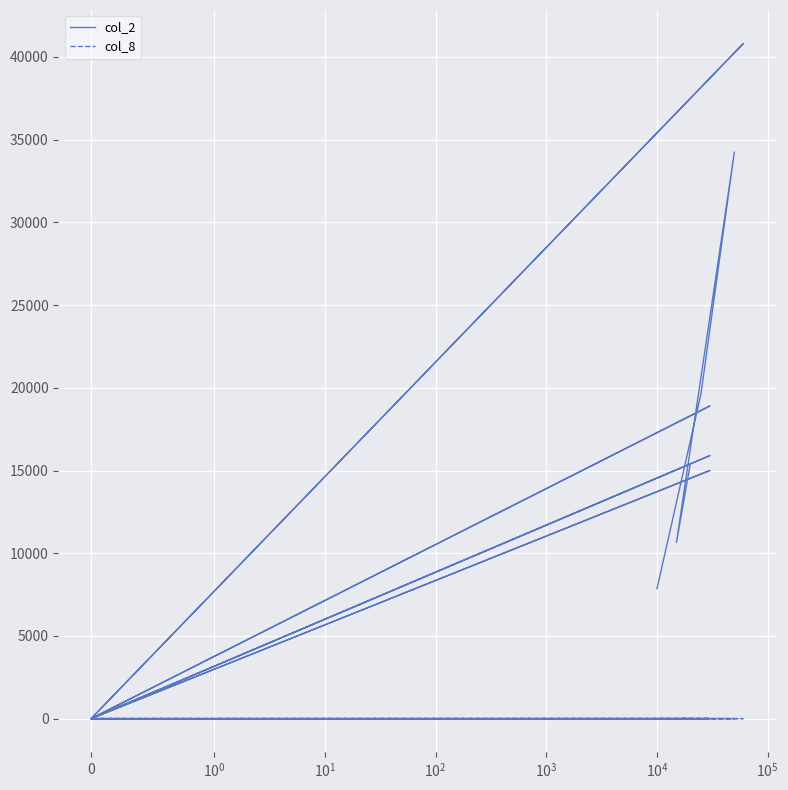

What is the difference between the maximum and minimum values in the col_8 series?

3